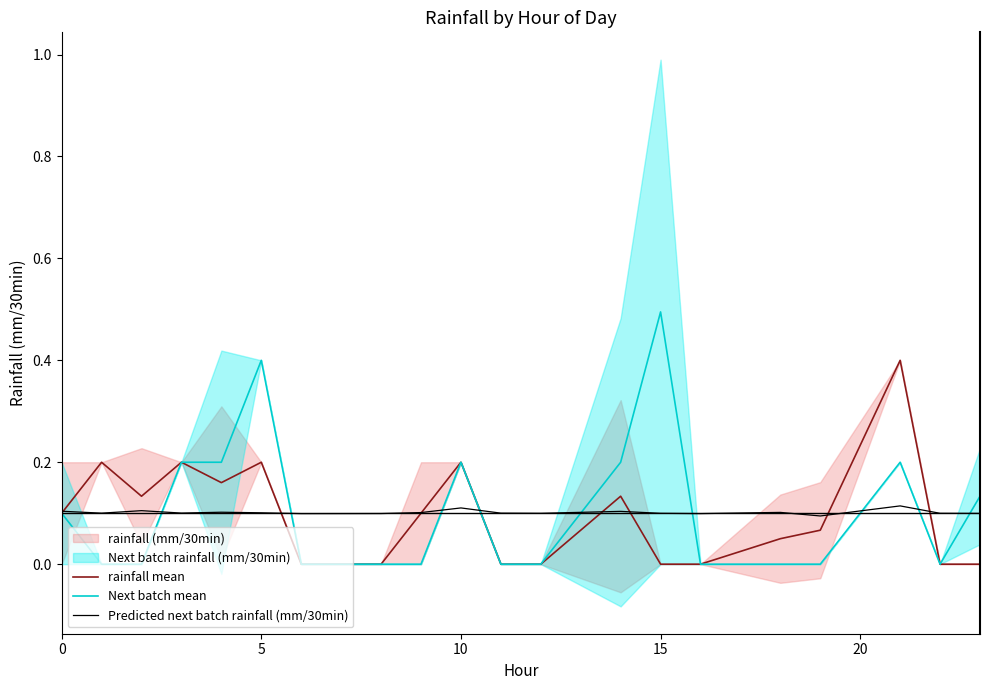

Reading left to right, what are all the values shown in this chart?

rainfall mean: 0.1	0.2	0.1	0.2	0.2	0.2	0.0	0.0	0.0	0.1	0.2	0.0	0.0	0.1	0.0	0.0	0.1	0.1	0.4	0.0	0.0
Next batch mean: 0.1	0.0	0.0	0.2	0.2	0.4	0.0	0.0	0.0	0.0	0.2	0.0	0.0	0.2	0.5	0.0	0.0	0.0	0.2	0.0	0.1
Predicted next batch rainfall (mm/30min): 0.1	0.1	0.1	0.1	0.1	0.1	0.1	0.1	0.1	0.1	0.1	0.1	0.1	0.1	0.1	0.1	0.1	0.1	0.1	0.1	0.1